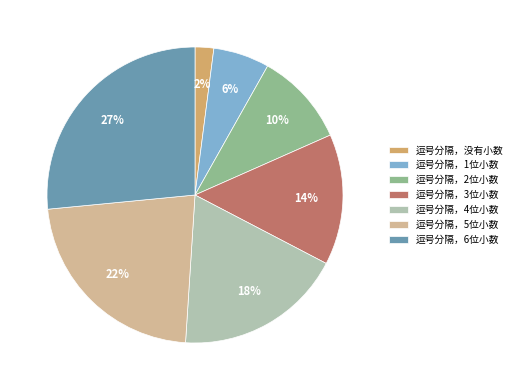

How many slices are in this pie chart?

7